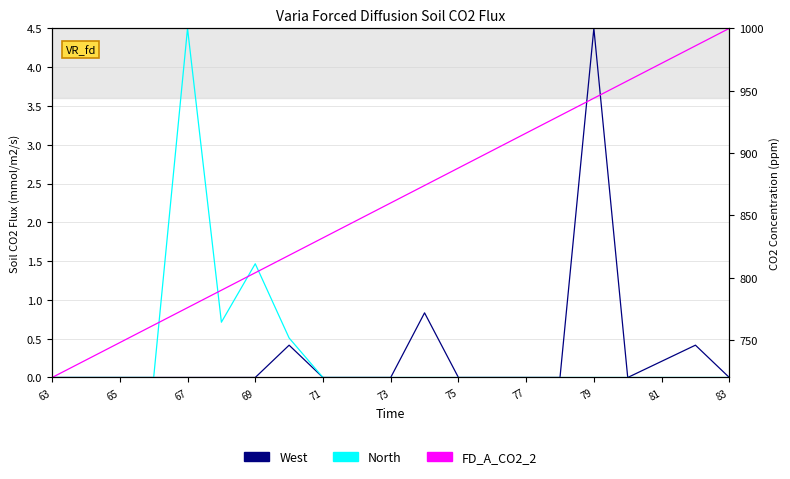

The value of West at 63 is -2.9. True or false?

False